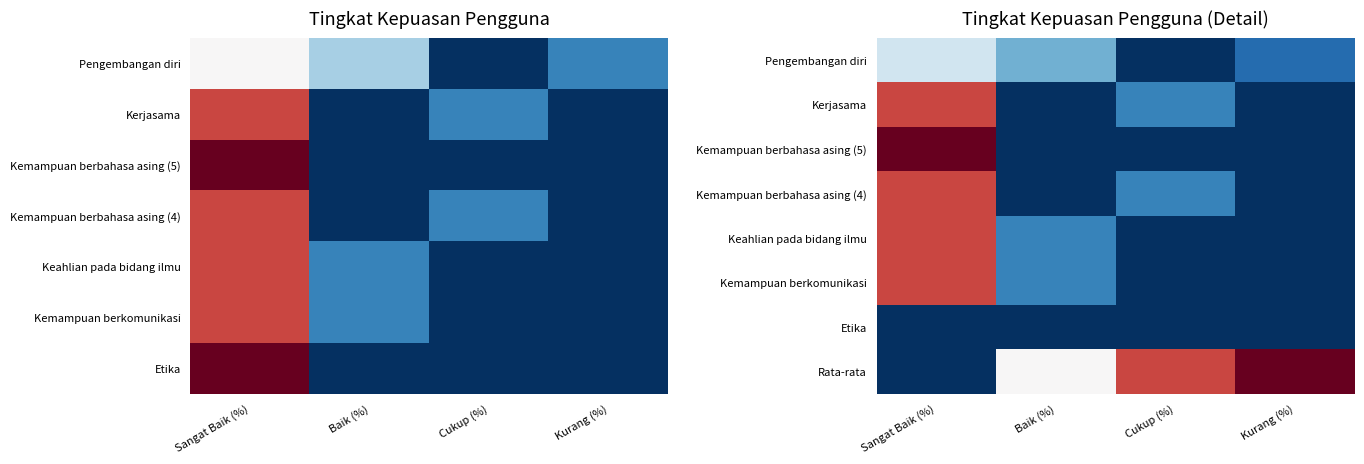

Is the value of Kemampuan berbahasa asing (5) at Baik (%) greater than the value of Pengembangan diri at Kurang (%)?

No